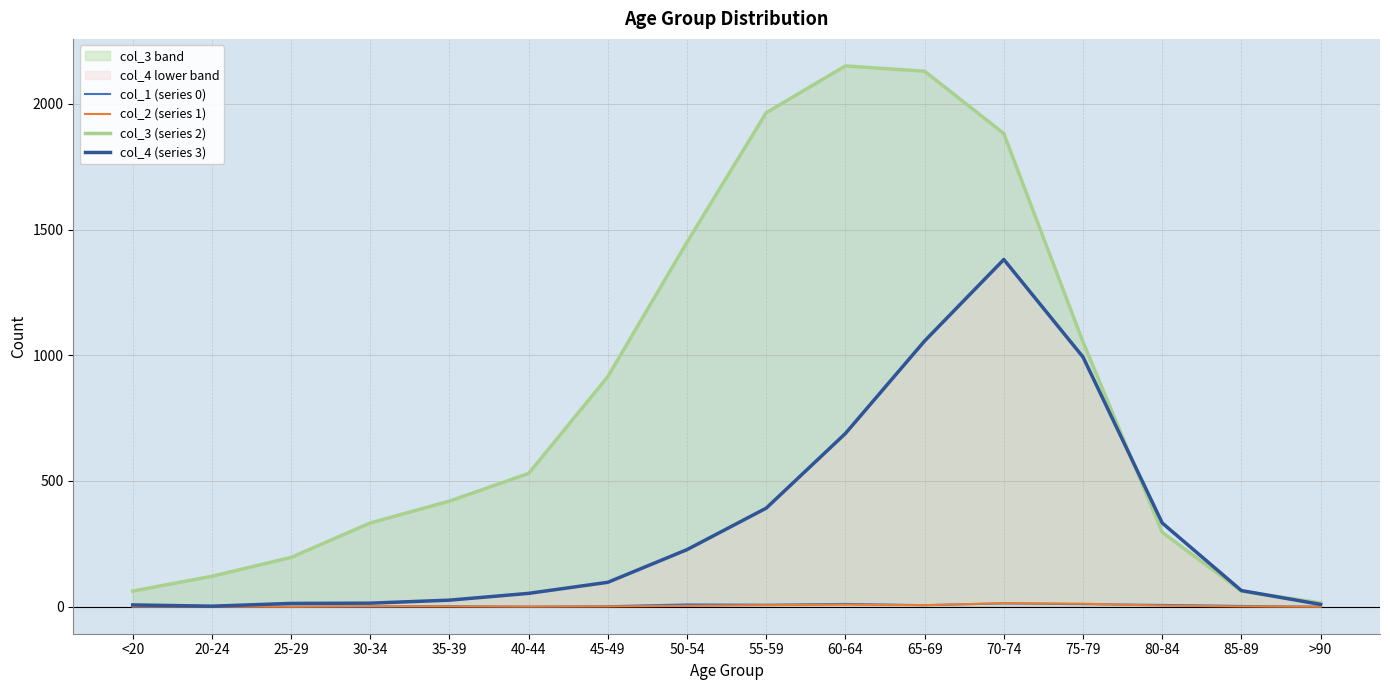

Where is the first local minimum for col_1 (series 0)?

40-44